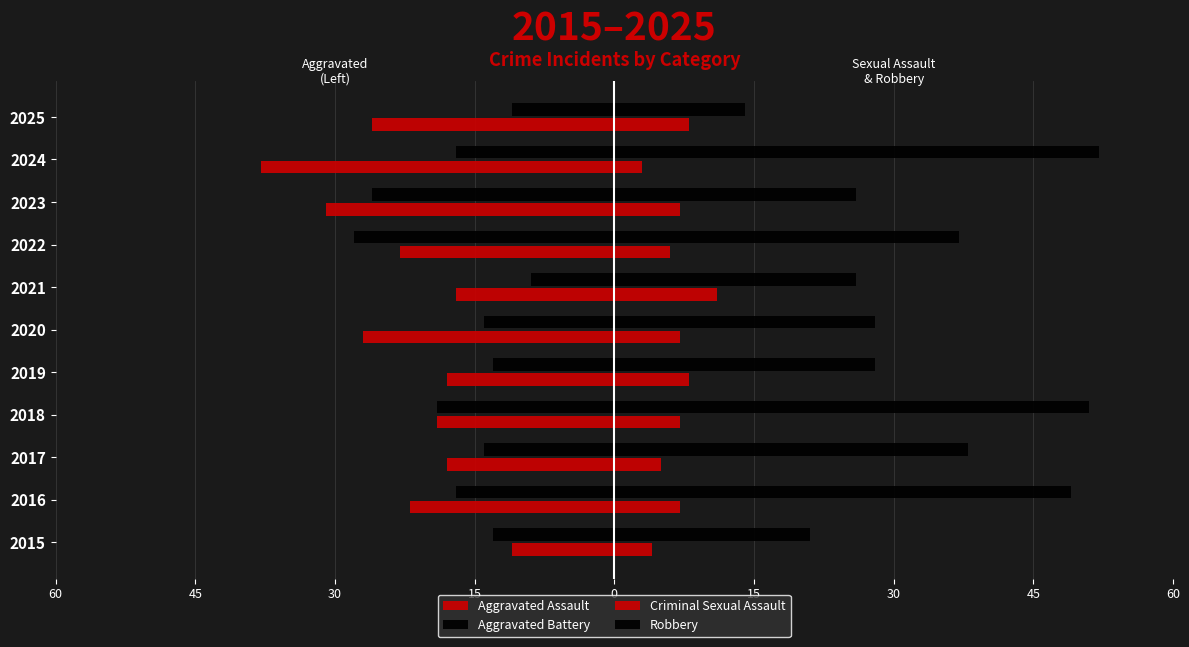

How many values in the Criminal Sexual Assault series are below 7?

4